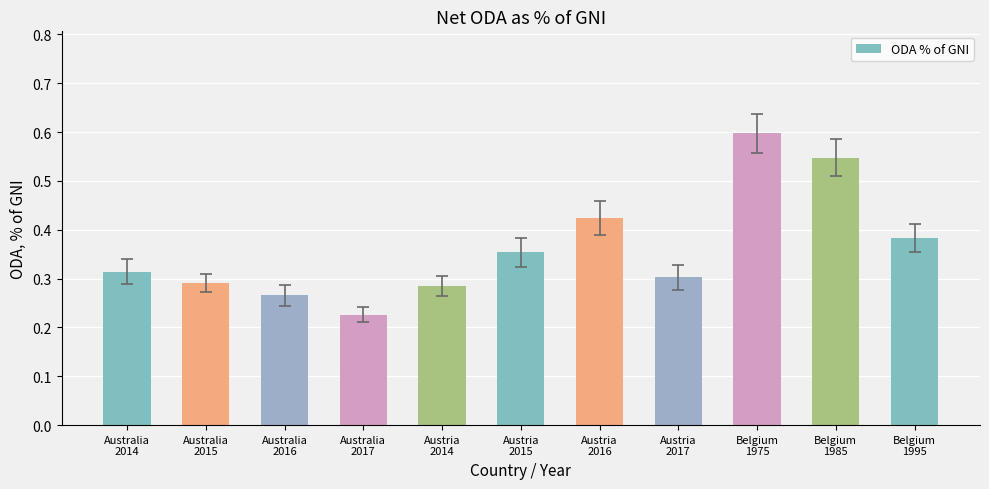

The chart shows a value of 0.4 at Austria
2014. True or false?

False